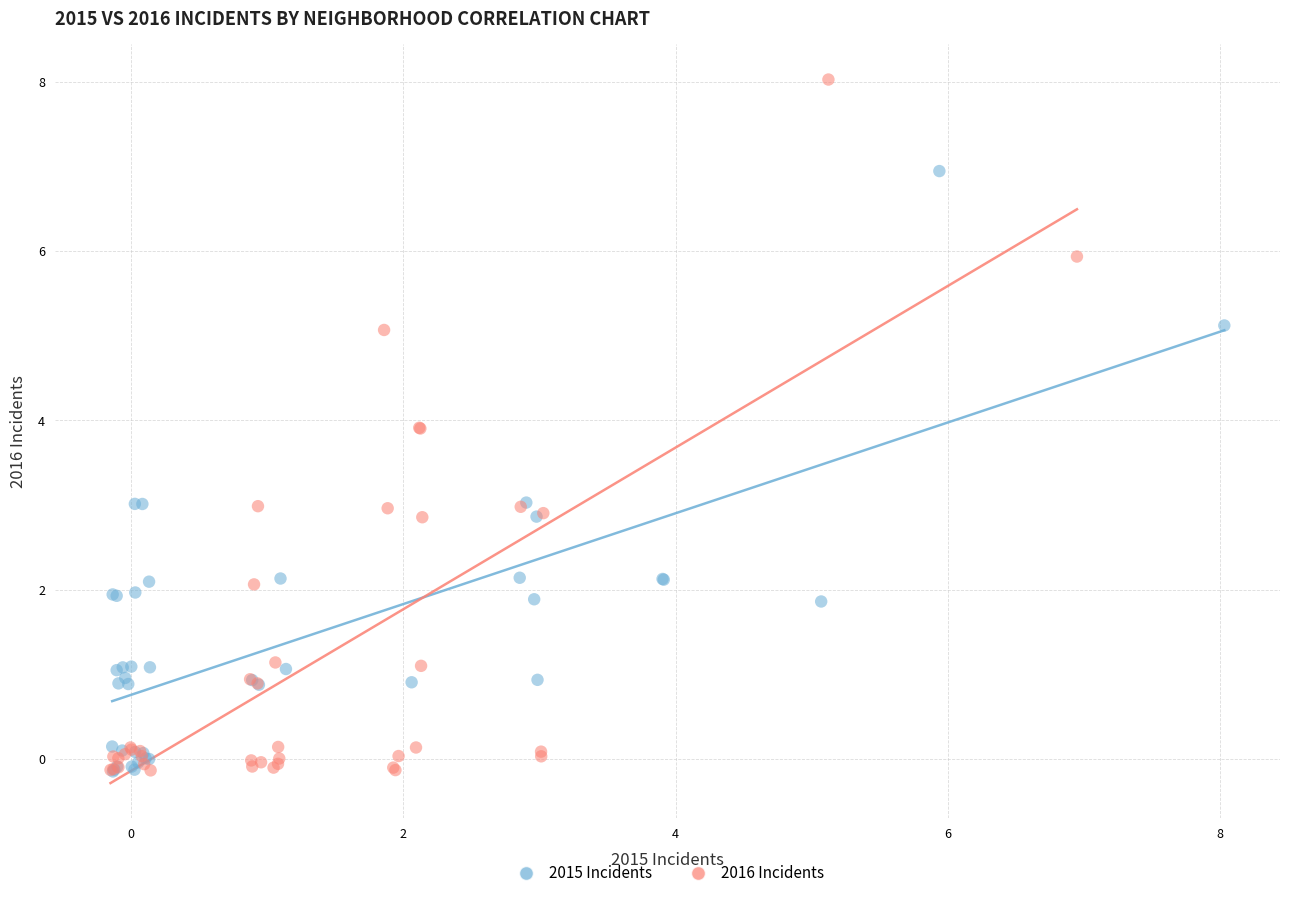

What are all the series names shown in the legend?

2015 Incidents, 2016 Incidents